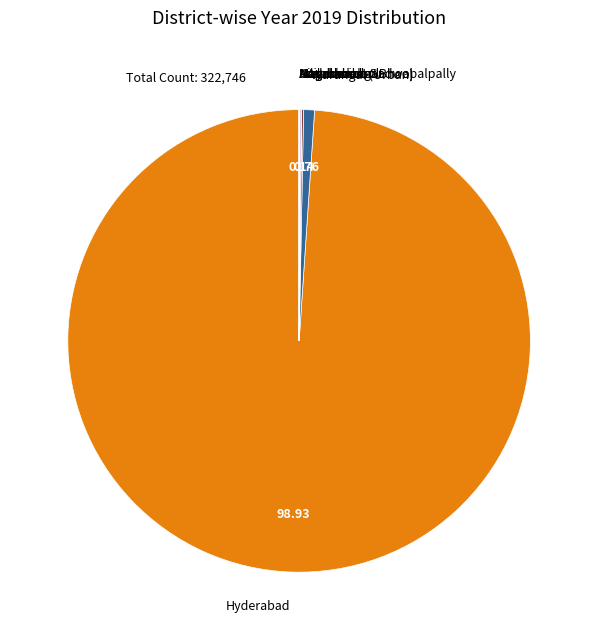

Is there any slice that represents more than half of the pie?

Yes